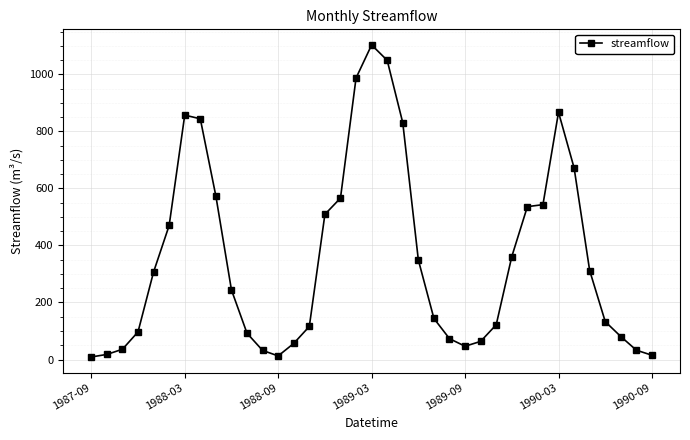

What is the average value?

355.6